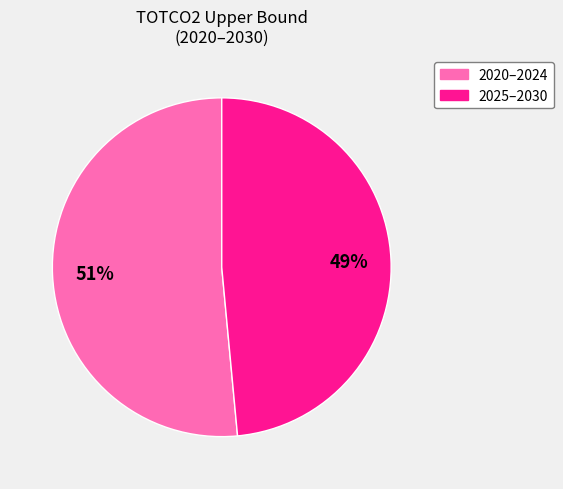

Is there a majority slice in this chart?

Yes